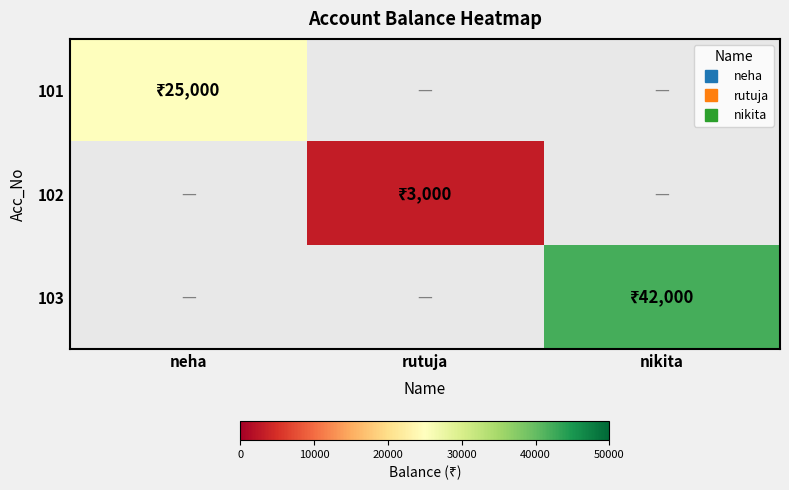

How many categories are shown in the chart?

3